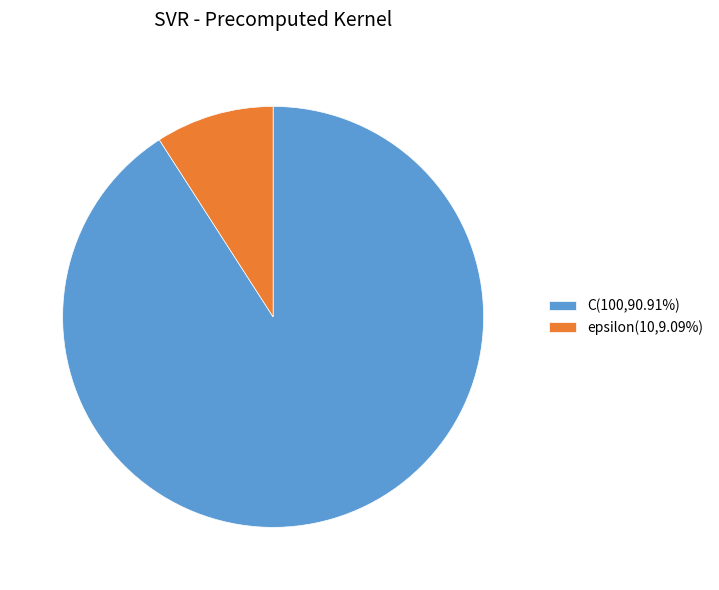

True or false: epsilon accounts for 9% of the total.

True